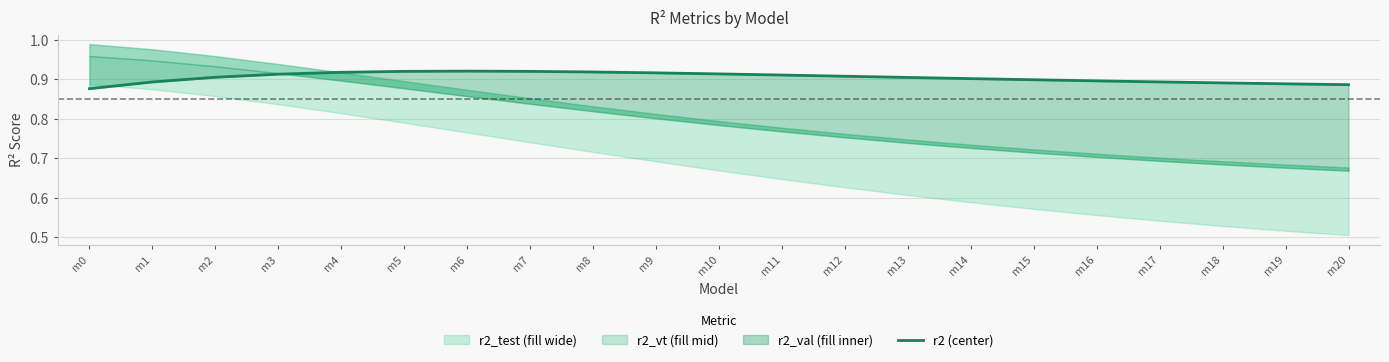

At which category does the data reach its first local peak?

m6